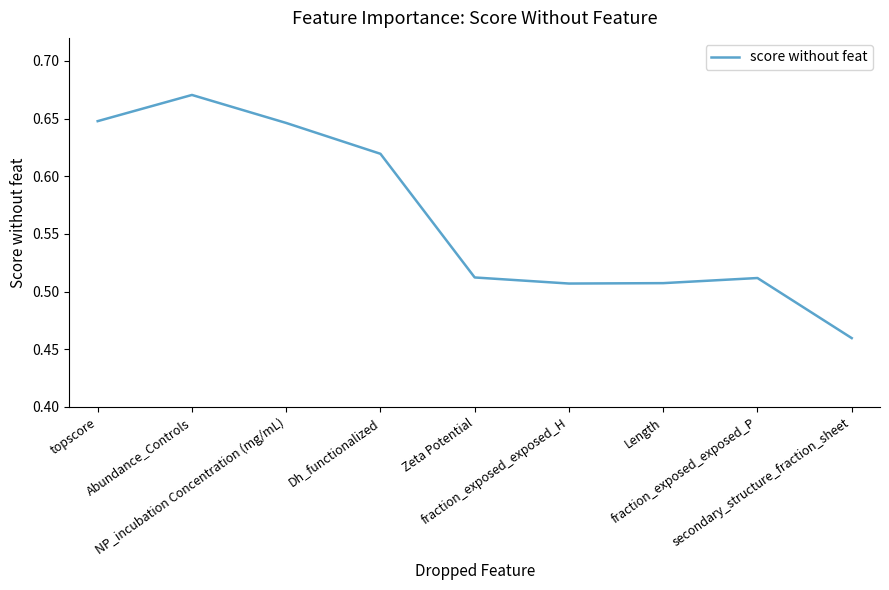

What is the difference between the maximum and minimum values?

0.2